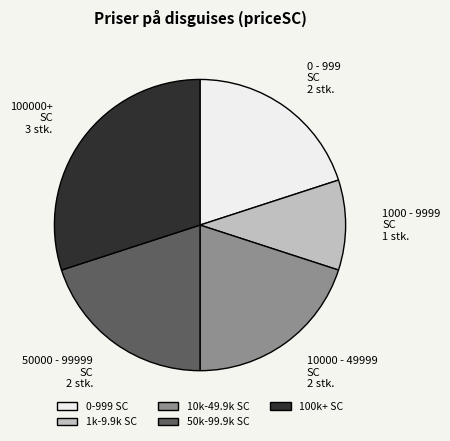

True or false: 10000 - 49999 SC 2 stk. accounts for 20% of the total.

True